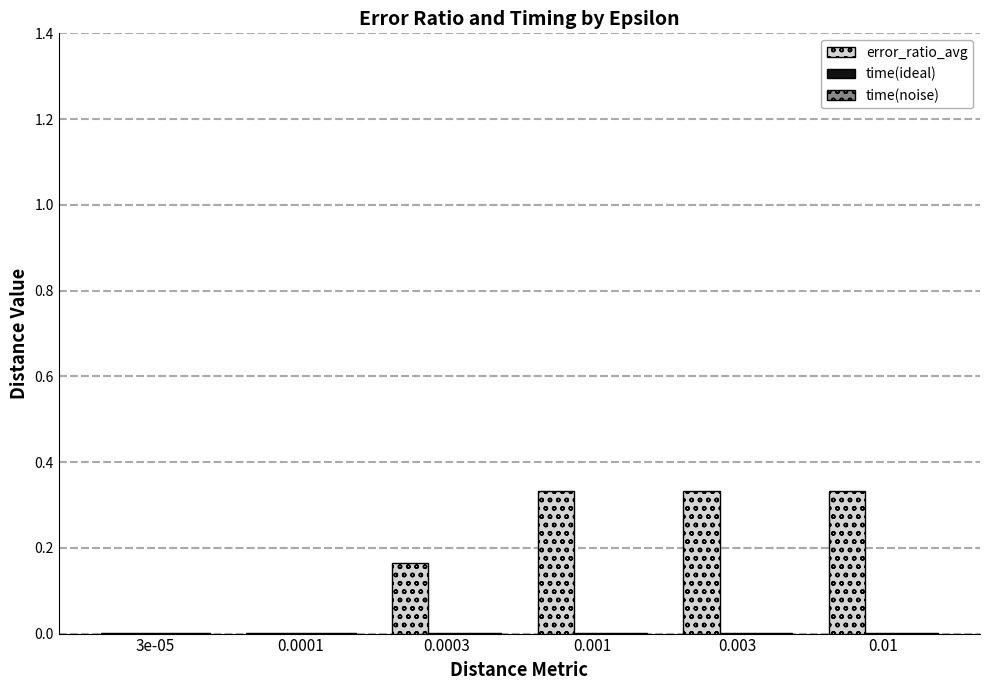

Which series changed the most between 3e-05 and 0.003?

error_ratio_avg